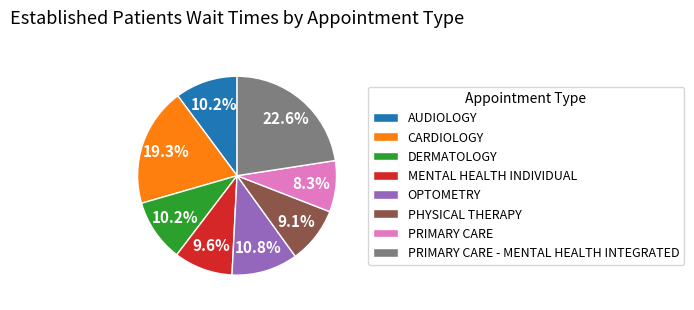

True or false: PRIMARY CARE accounts for 22% of the total.

False